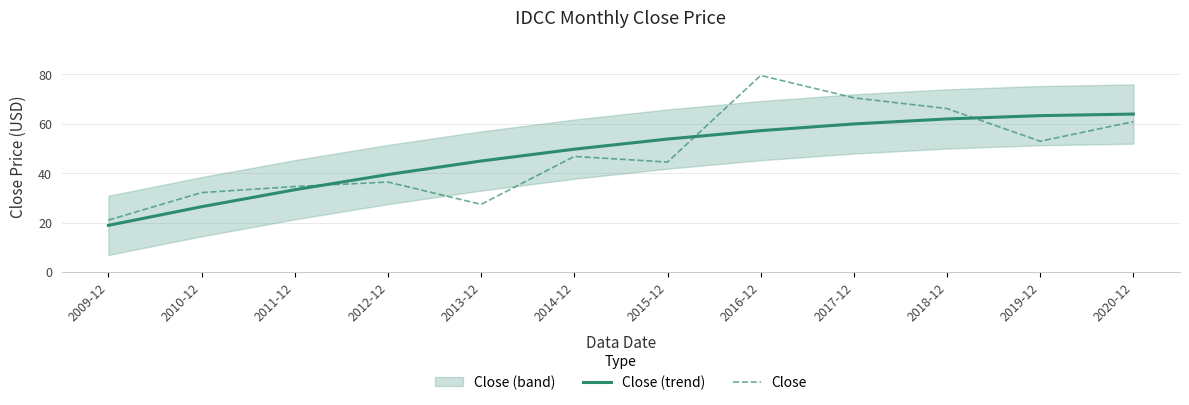

List the labels in order of Close (trend) value, smallest first.

2009-12, 2010-12, 2011-12, 2012-12, 2013-12, 2014-12, 2015-12, 2016-12, 2017-12, 2018-12, 2019-12, 2020-12